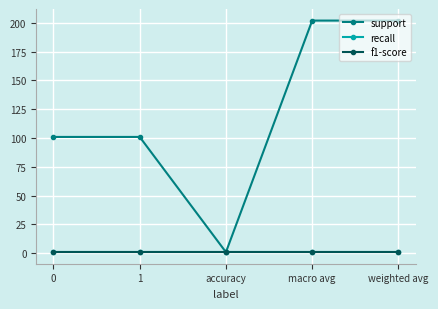

Is this an area chart (filled region under the line)?

No